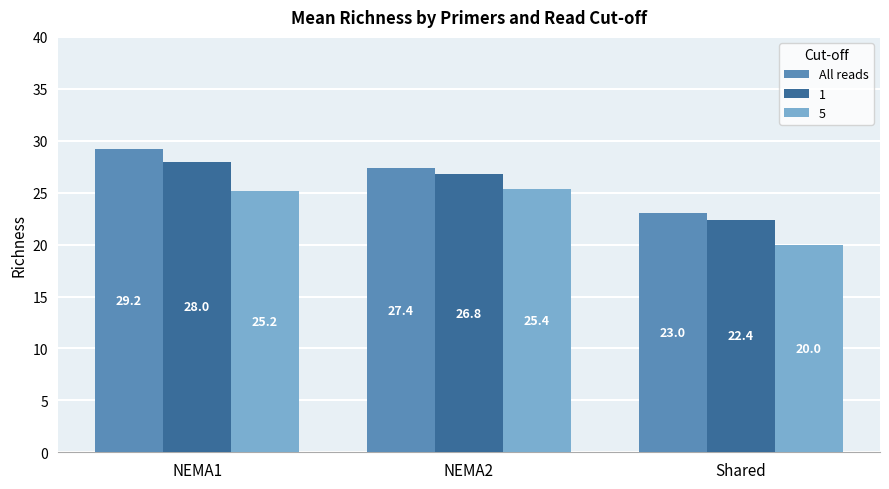

What is the average value of the 5 series?

23.5